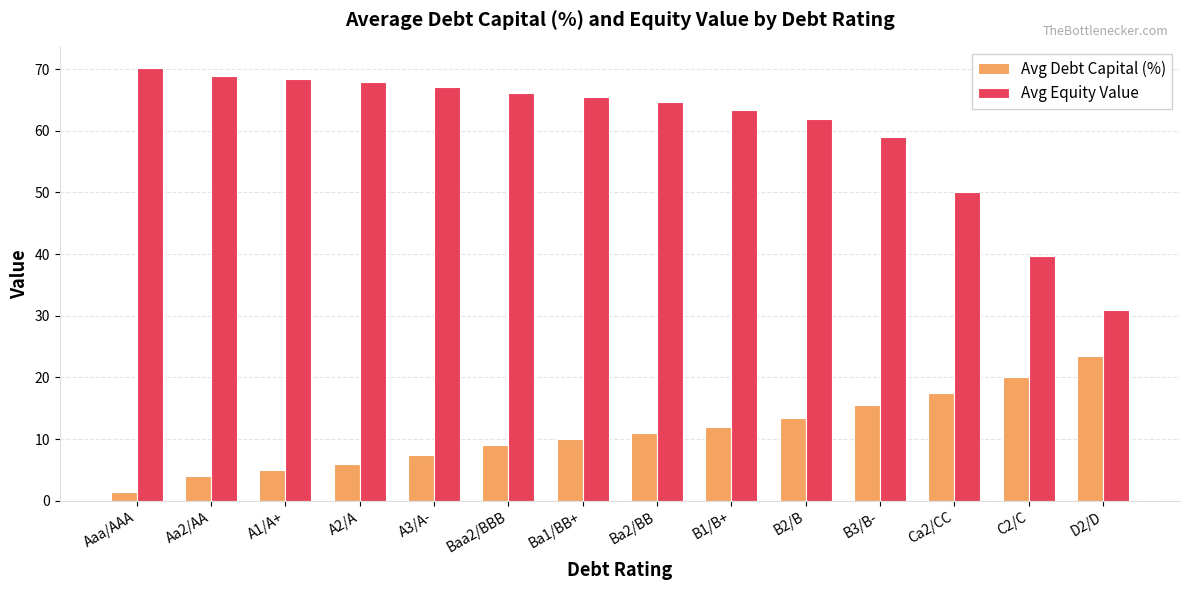

What is the sum of the Avg Equity Value values at Aa2/AA and Aaa/AAA?

139.0